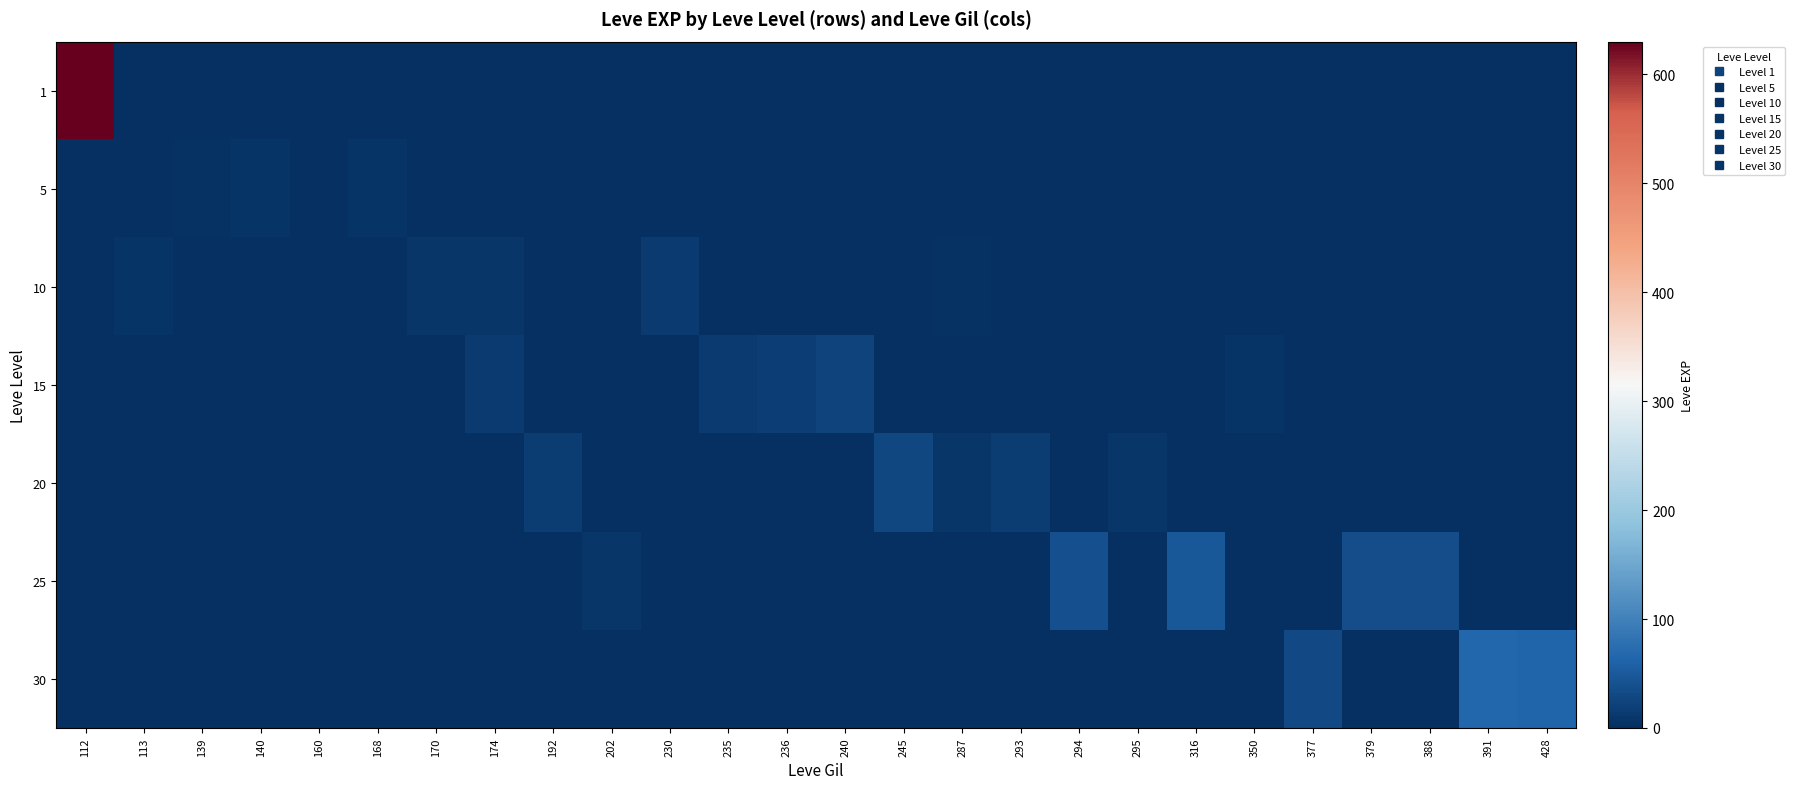

How many series are shown in this chart?

7